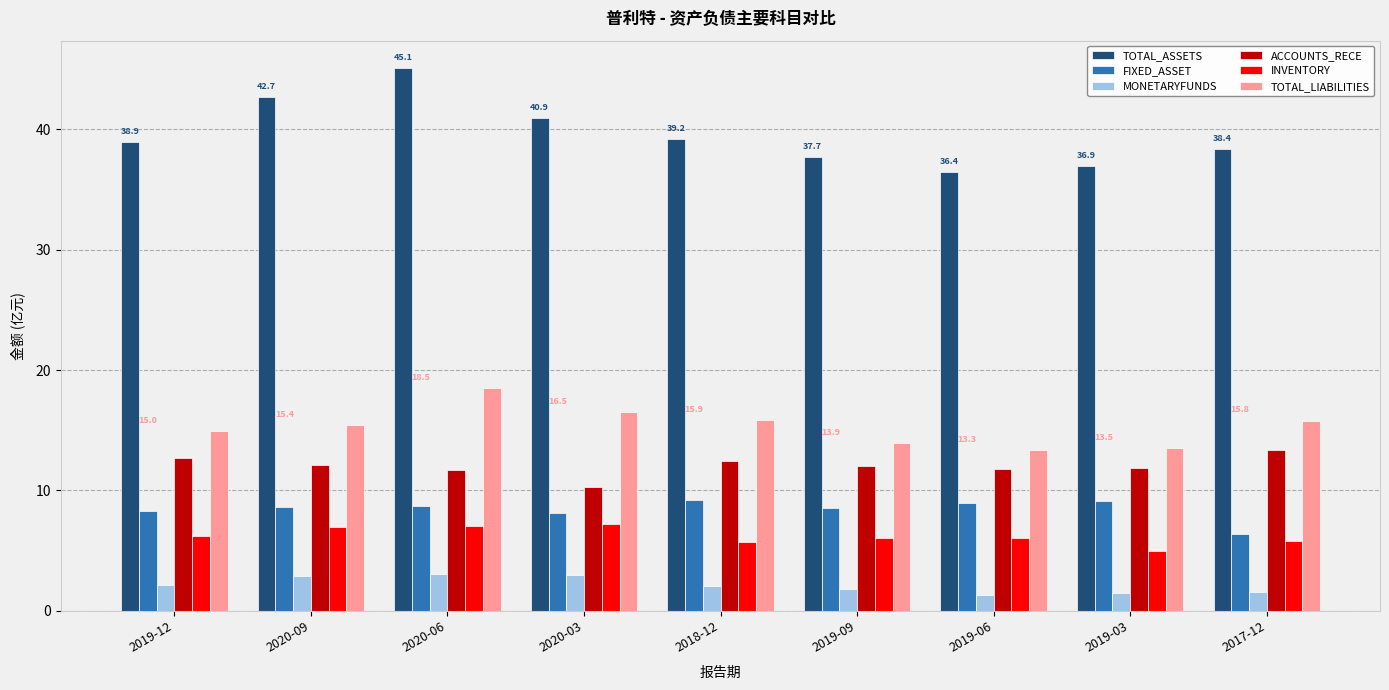

Which series has the largest total across all categories?

TOTAL_ASSETS